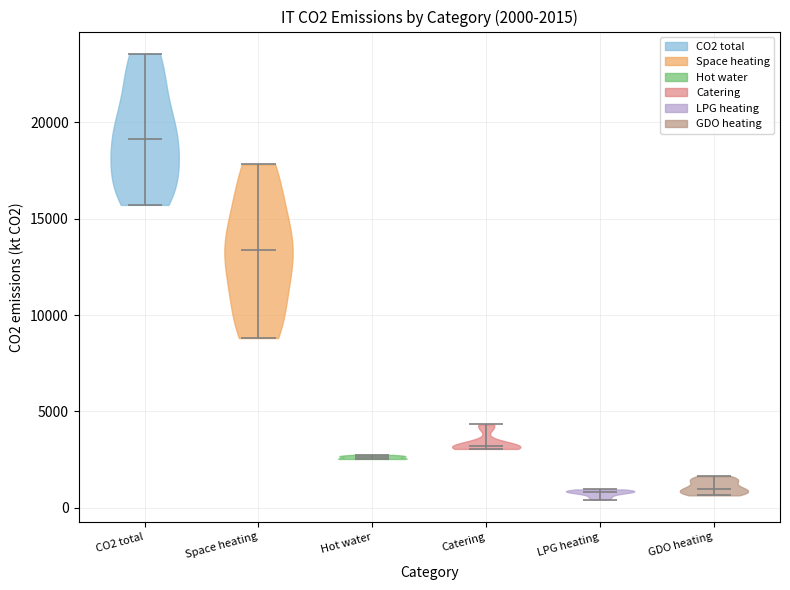

Which violin has the highest median line?

CO2 total